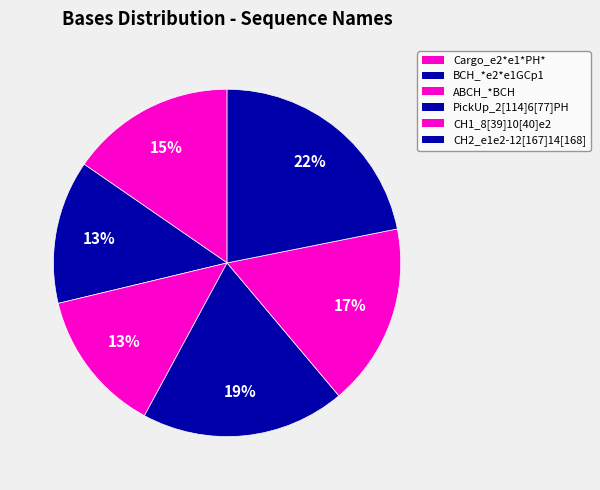

To the nearest percent, what is the average slice percentage?

17%